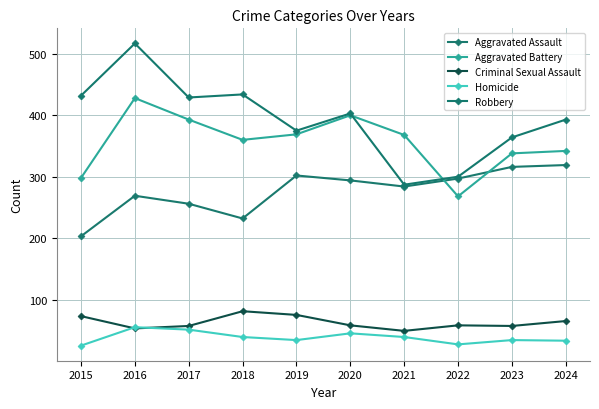

What is the maximum value for Aggravated Battery?

428